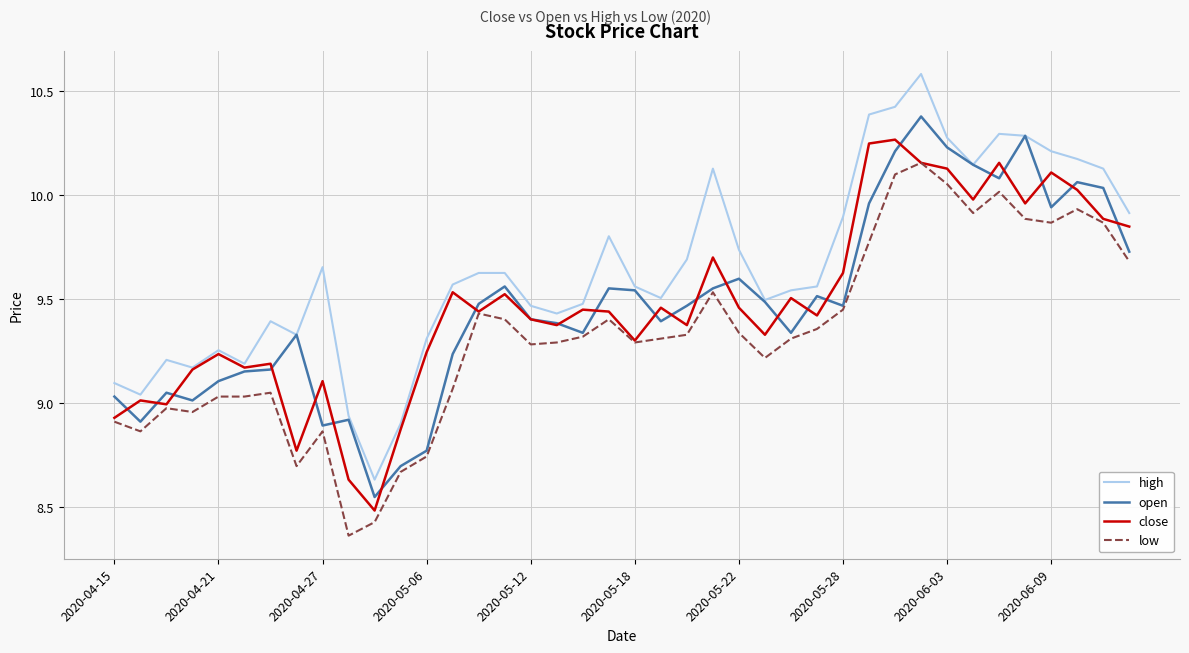

How many lines are shown in the chart?

4